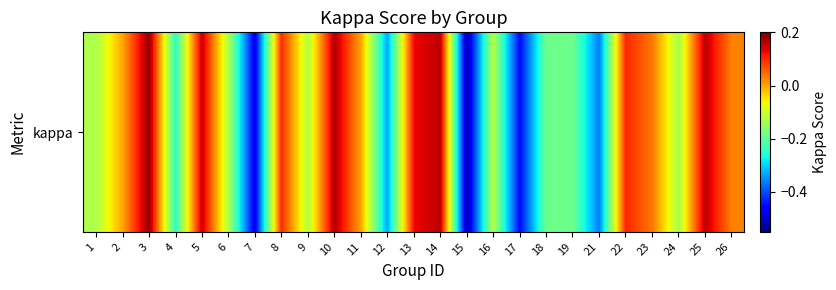

How many data points are above 0?

10